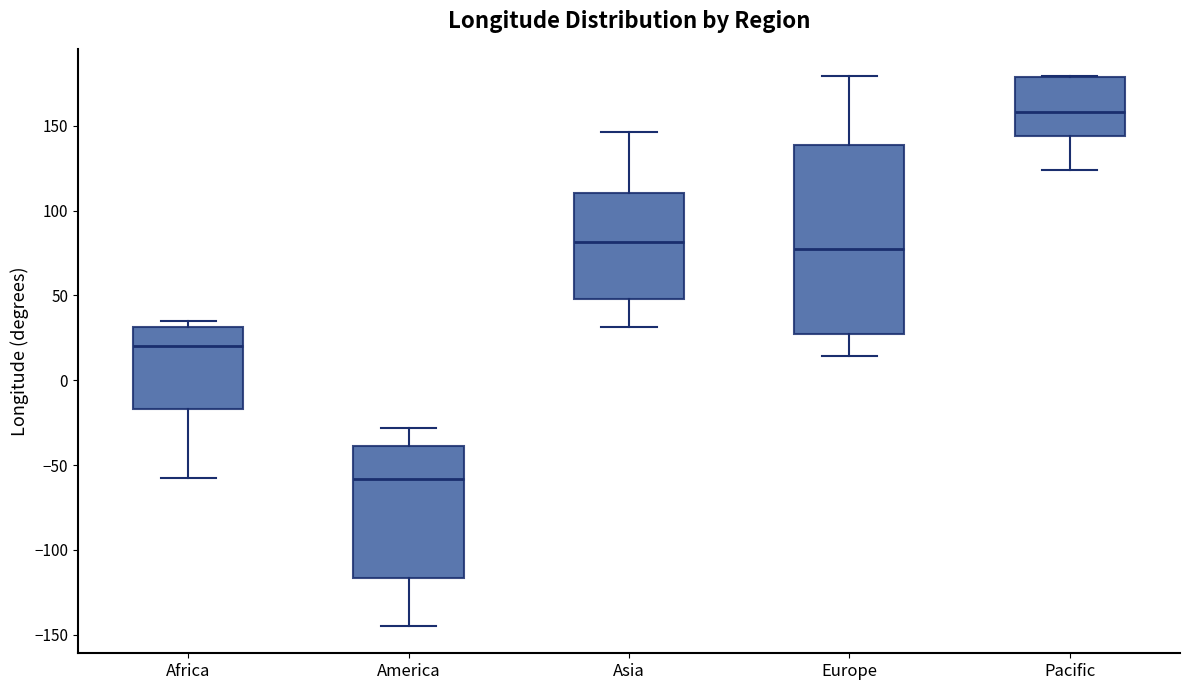

Comparing the boxes themselves (not the whiskers), which one is the tallest?

Europe